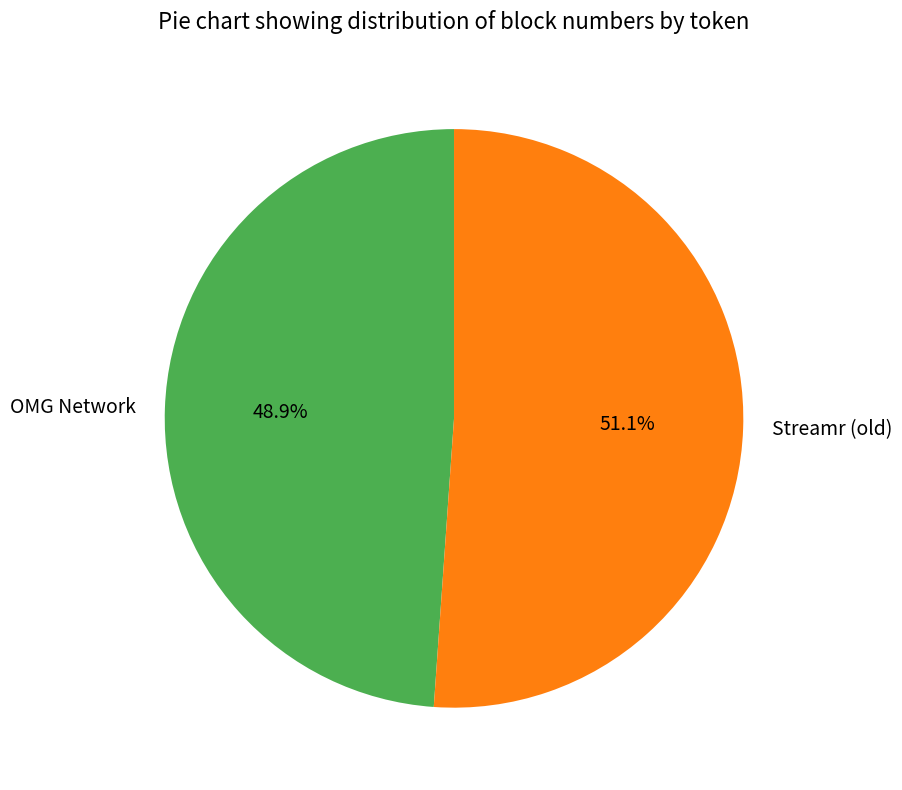

Which slice is the smallest?

OMG Network